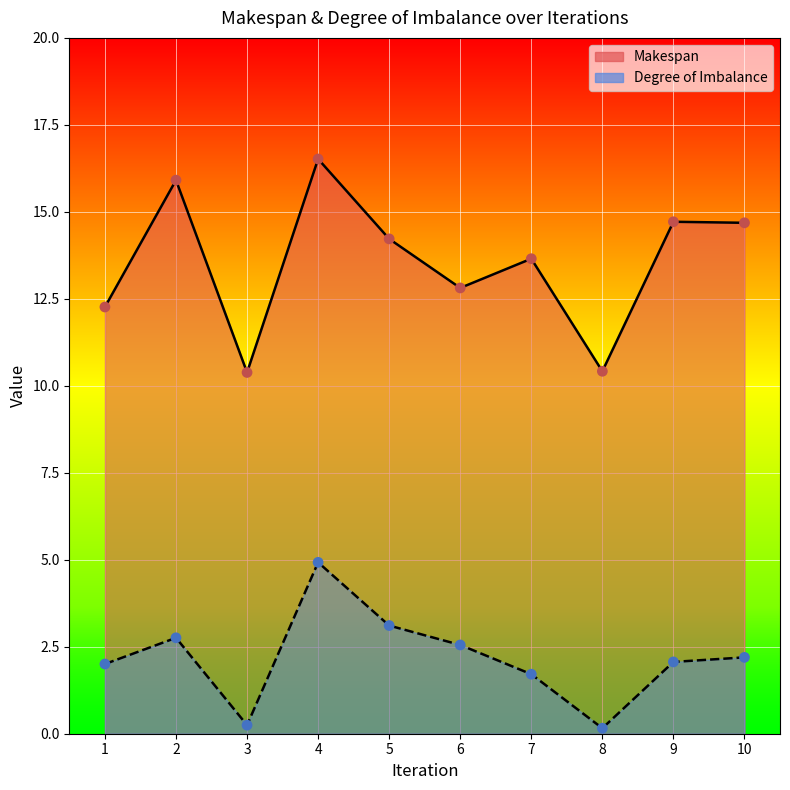

Which series has the largest total across all categories?

Makespan